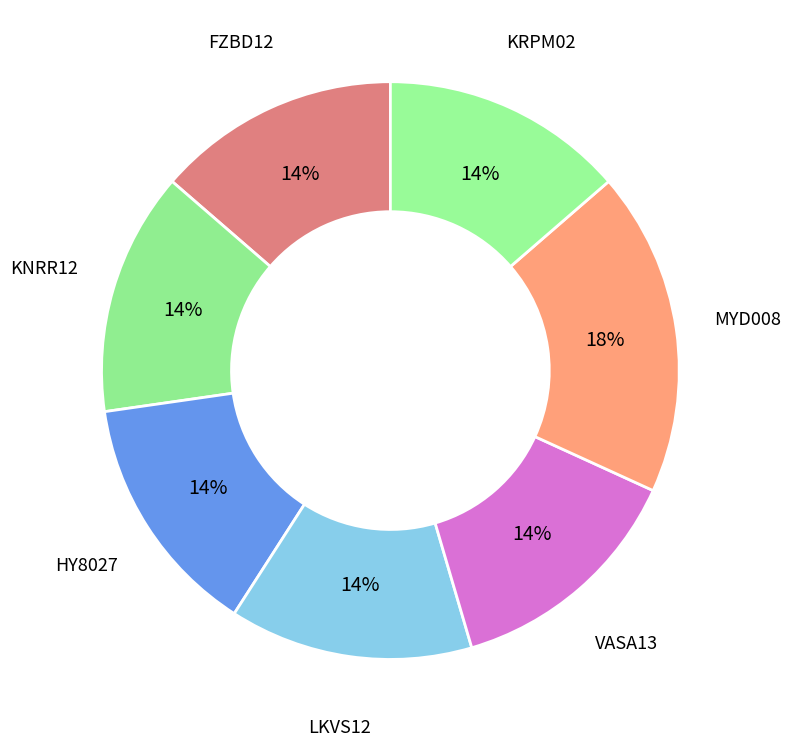

To the nearest percent, what portion does HY8027 represent?

14%